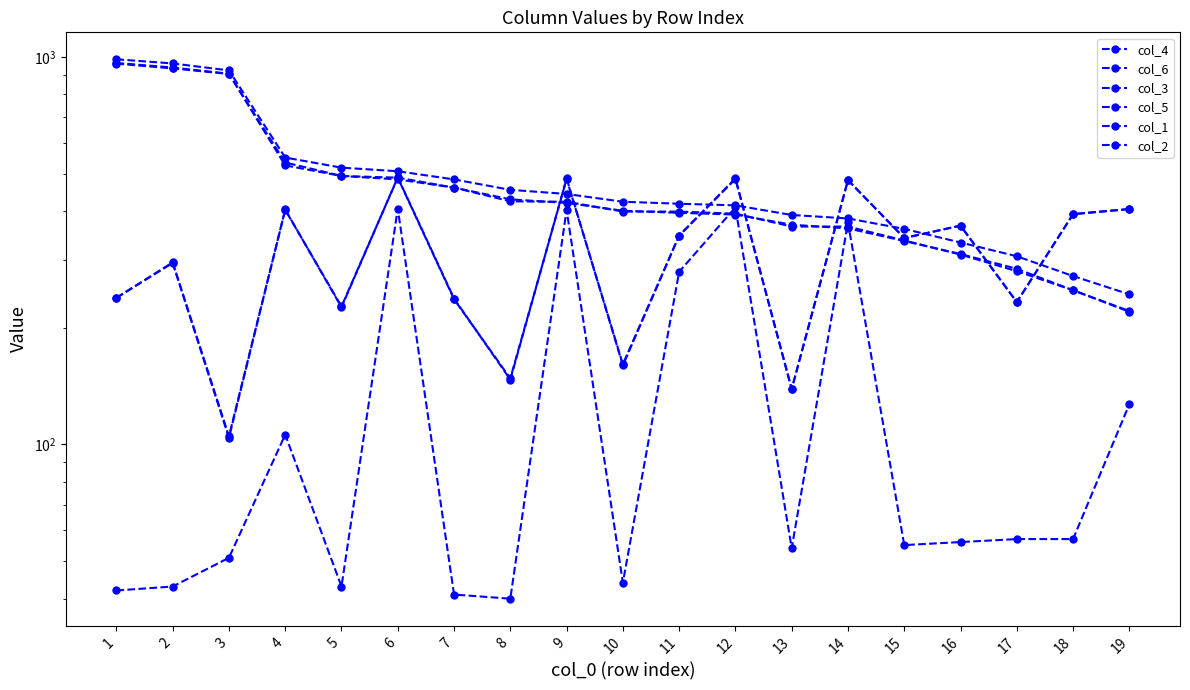

How many categories are shown in the chart?

19